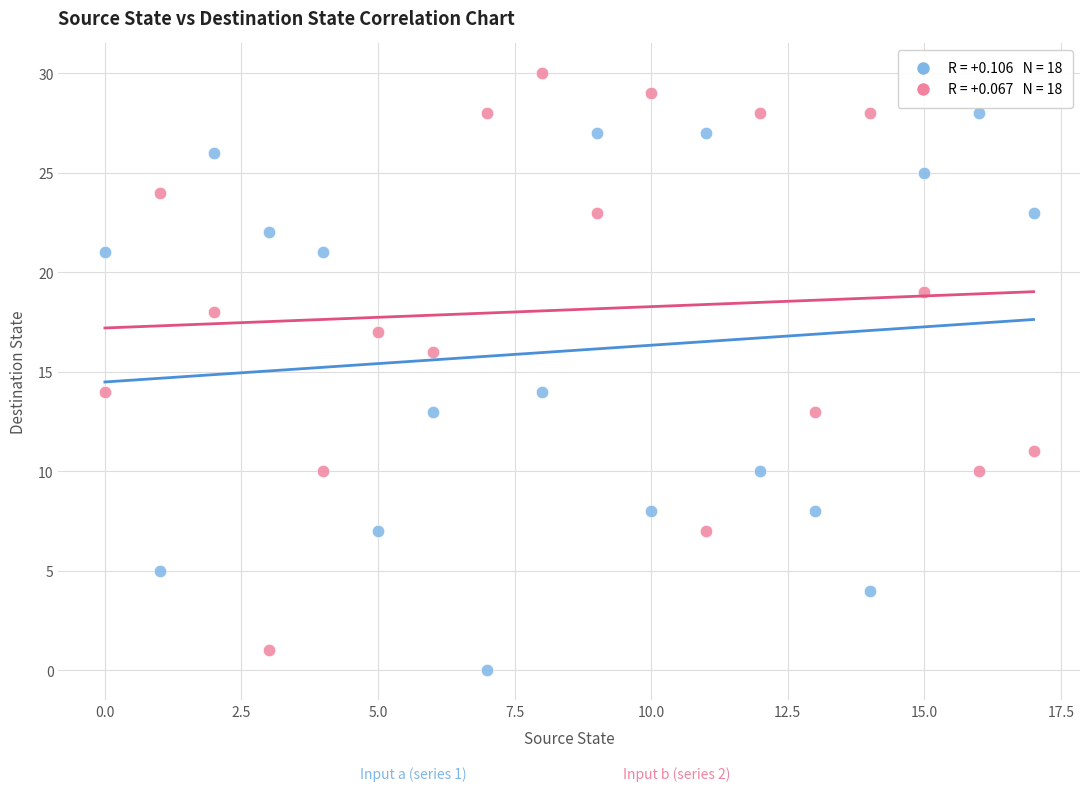

Across all data points, what is the range of Y values (max minus min)?

30